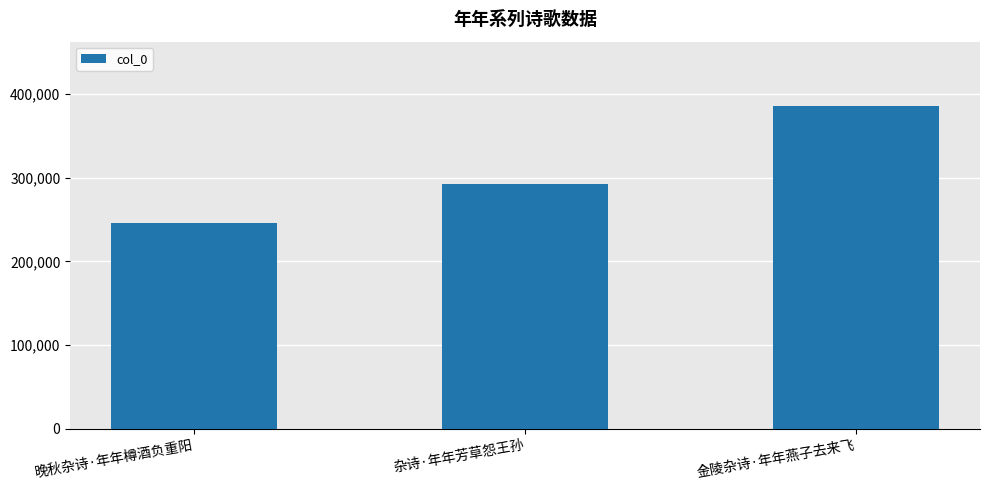

Reading left to right, extract all data points from this chart.

晚秋杂诗·年年樽酒负重阳=246586	杂诗·年年芳草怨王孙=293248	金陵杂诗·年年燕子去来飞=385793